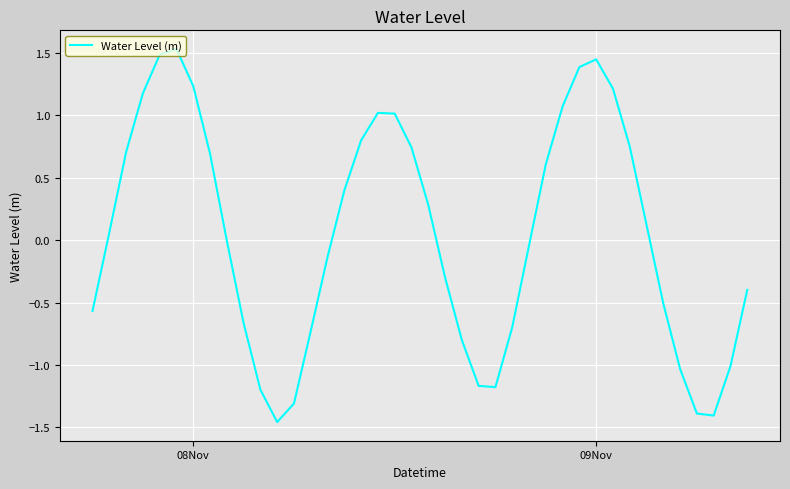

How many interior local valleys (lower than both neighbors) does the data have?

3